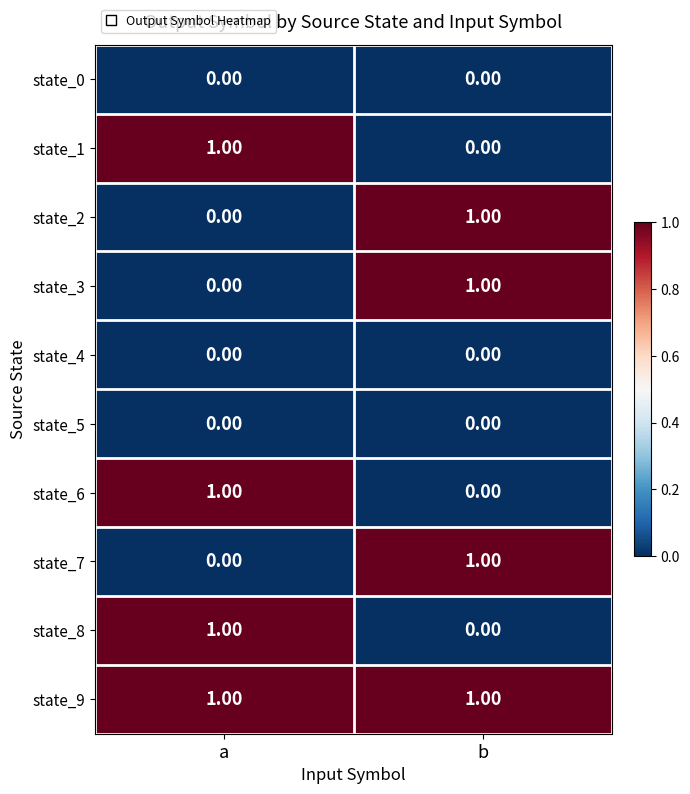

Rank the categories by state_6 value from highest to lowest.

a, b